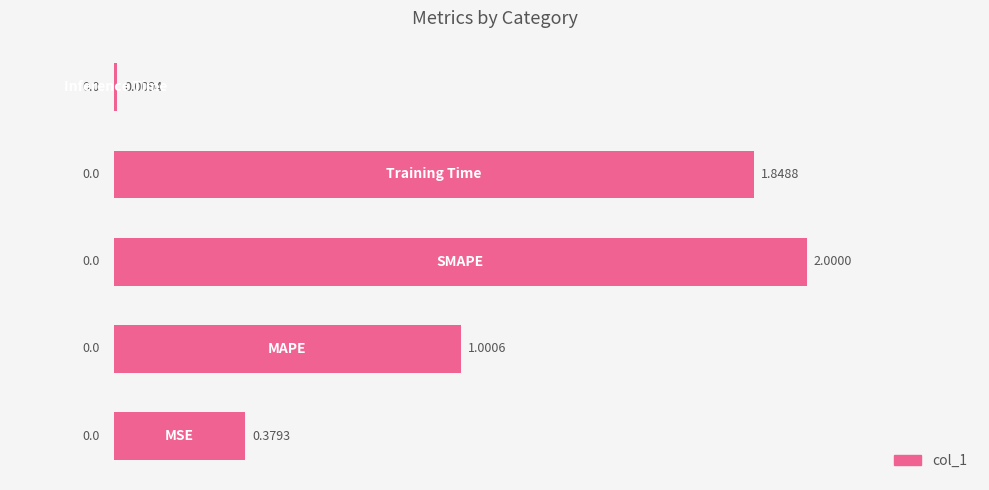

Does the chart contain stacked bars?

No